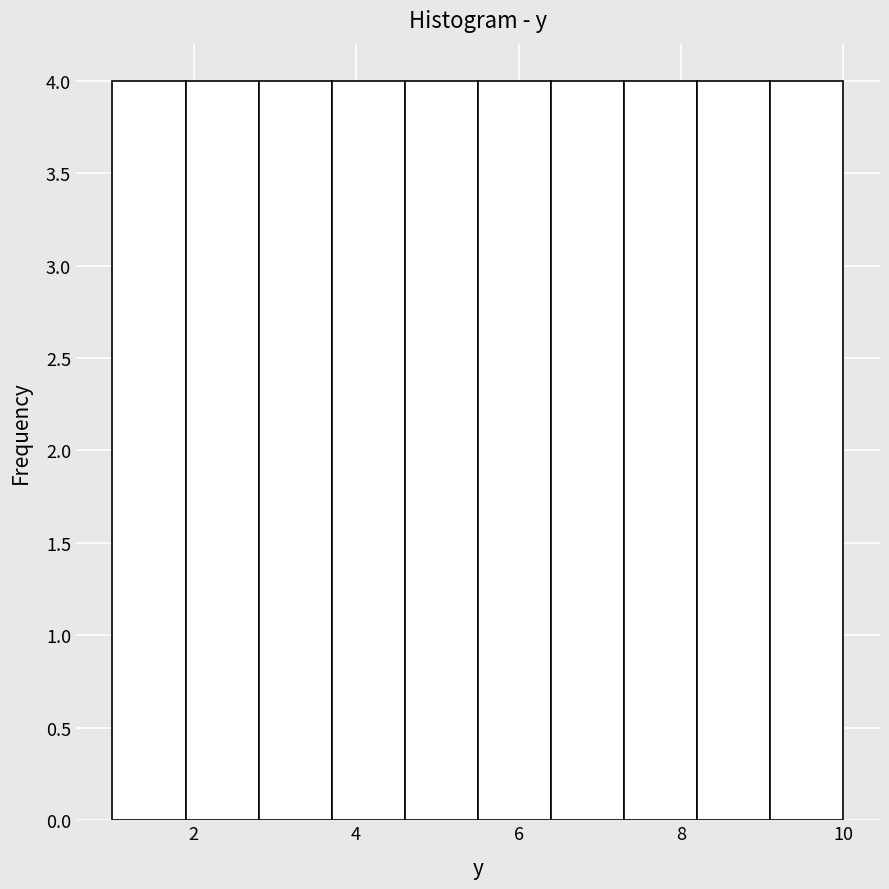

Reading left to right, transcribe this chart: for each bar, give the range it covers on the x-axis and its height. Neither the bar edges nor the heights are printed on the chart, so give them approximately, as read against the axes.

1.0 to 1.9: 4
1.9 to 2.8: 4
2.8 to 3.7: 4
3.7 to 4.6: 4
4.6 to 5.5: 4
5.5 to 6.4: 4
6.4 to 7.3: 4
7.3 to 8.2: 4
8.2 to 9.1: 4
9.1 to 10.0: 4